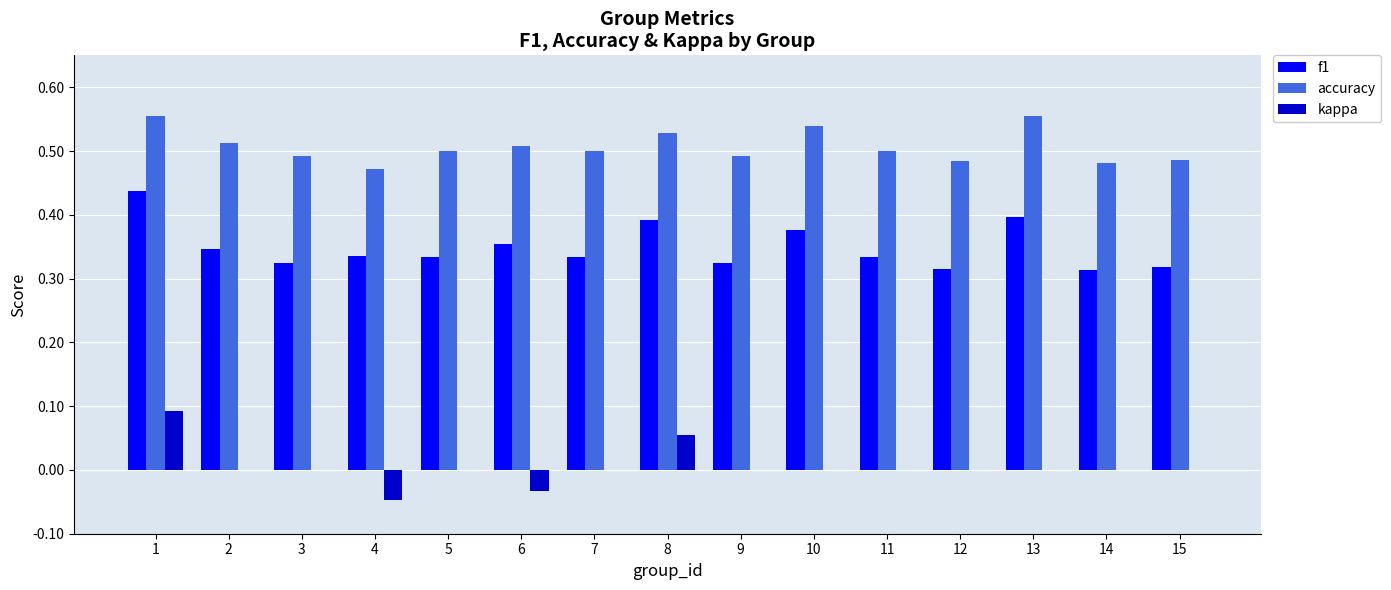

How many distinct data groups are displayed?

3